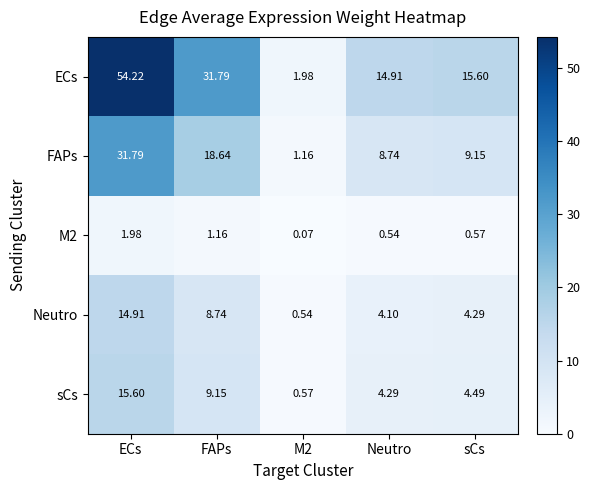

Which series has the widest spread of values?

ECs